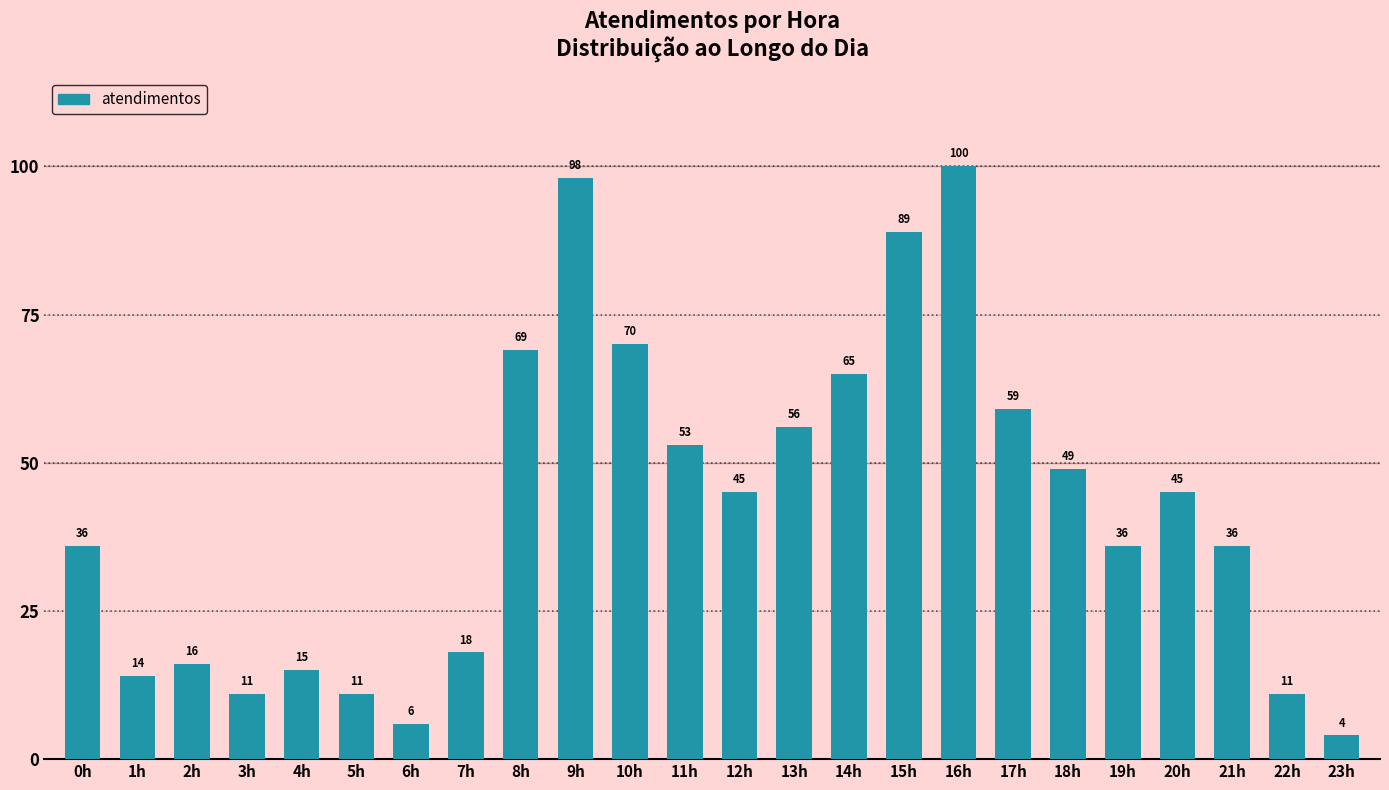

What is the sum of all values?

1012